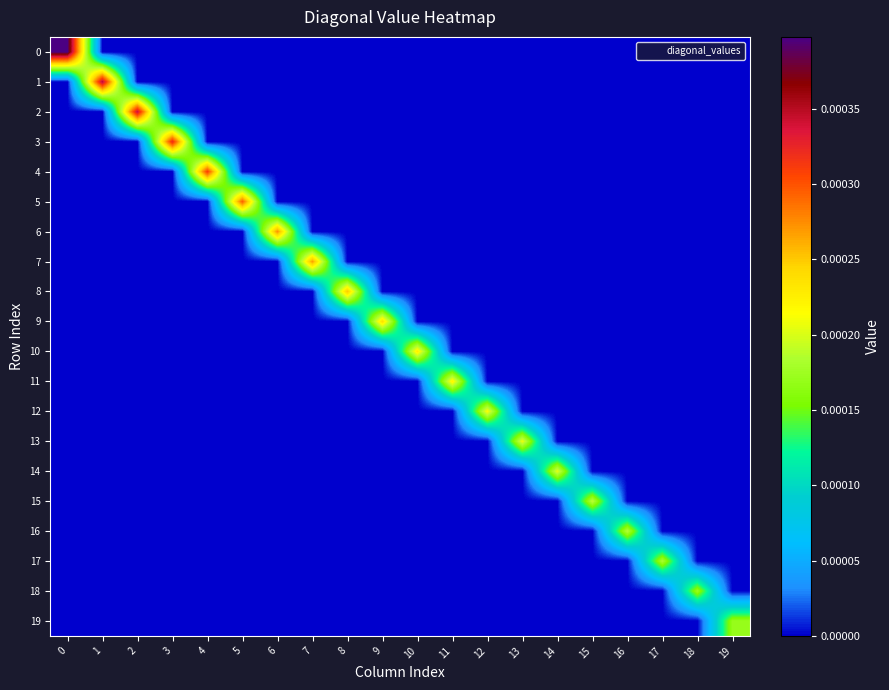

Between 17 and 19, which is larger?

17